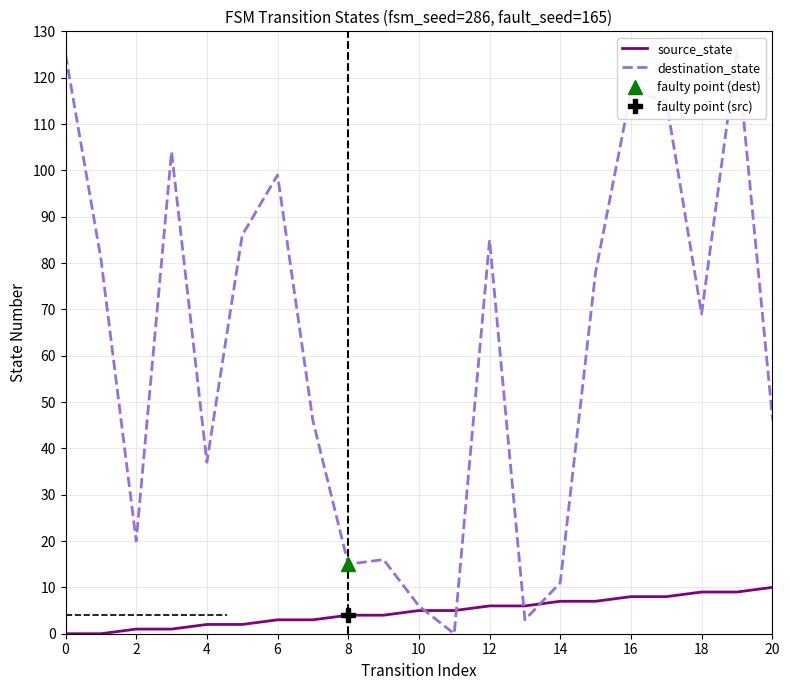

How many lines are shown in the chart?

2